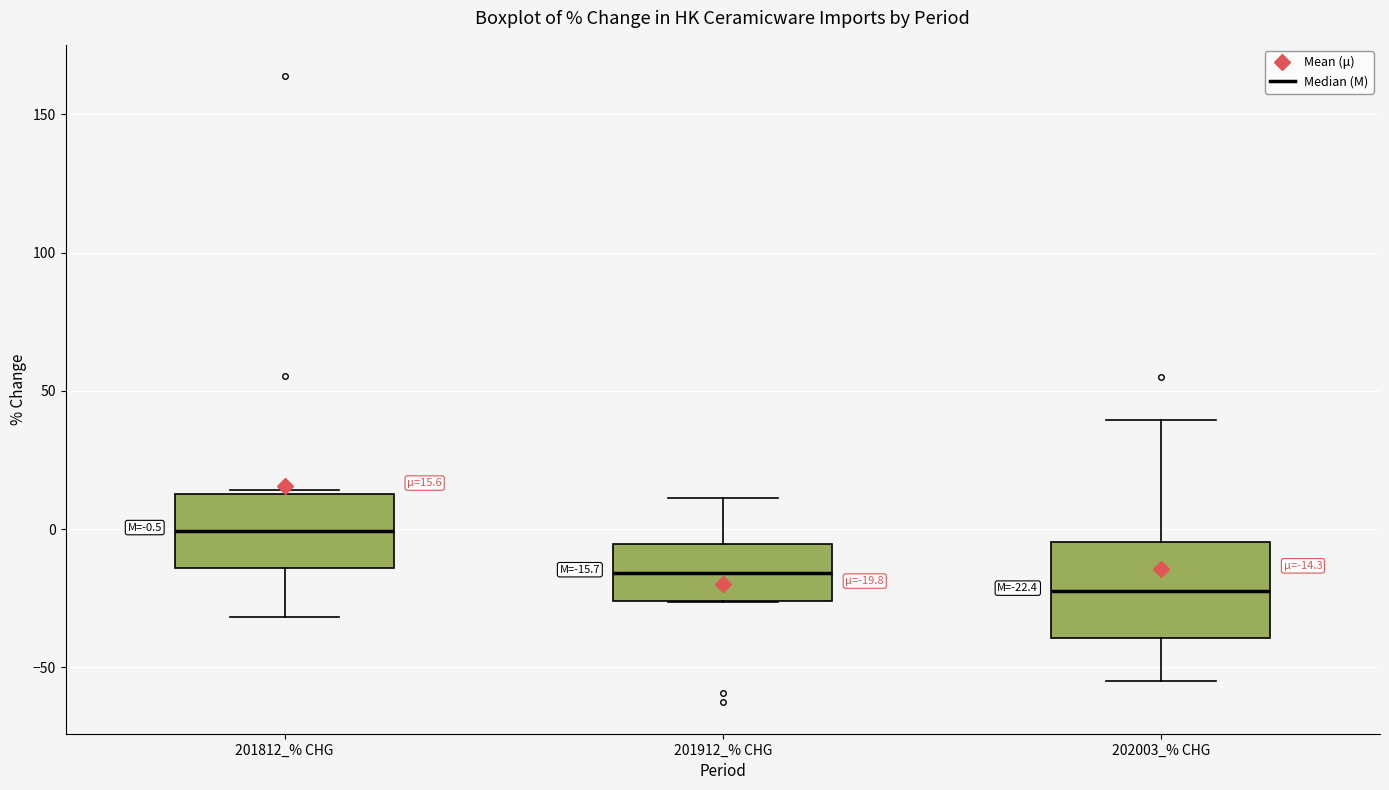

Comparing the boxes themselves (not the whiskers), which one is the tallest?

202003_% CHG